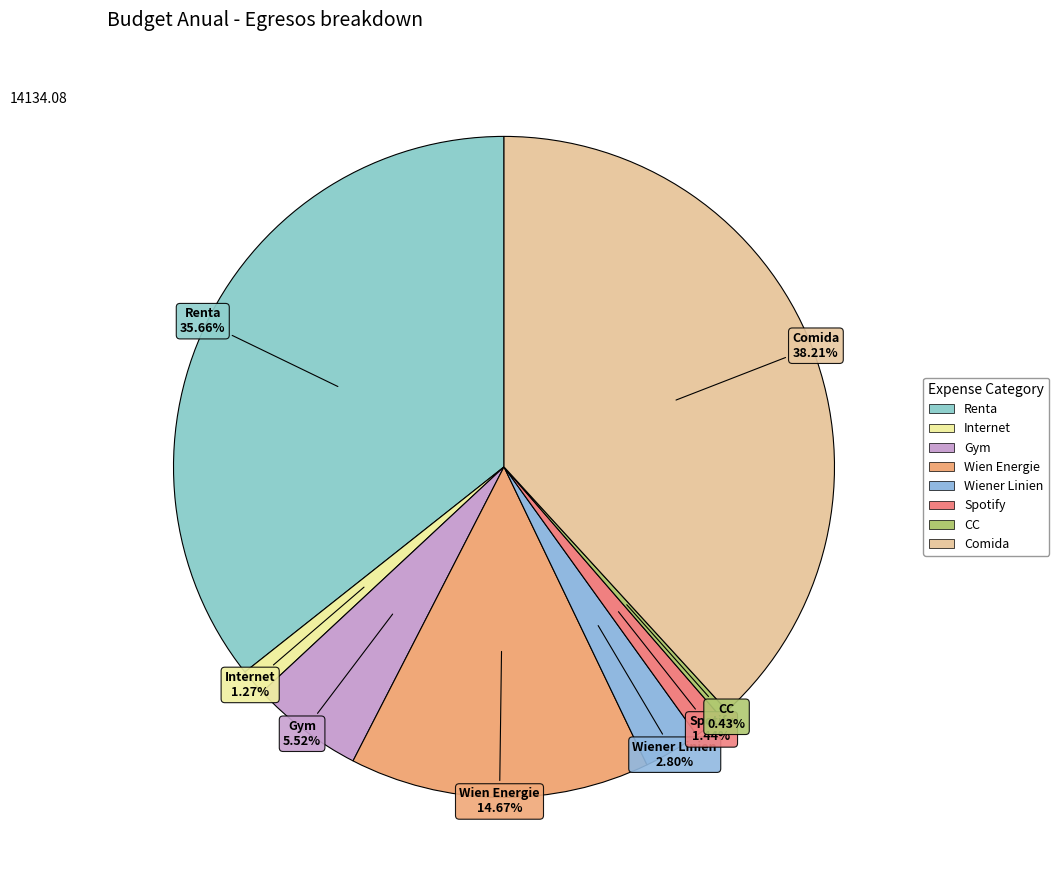

Does any single category account for the majority?

No